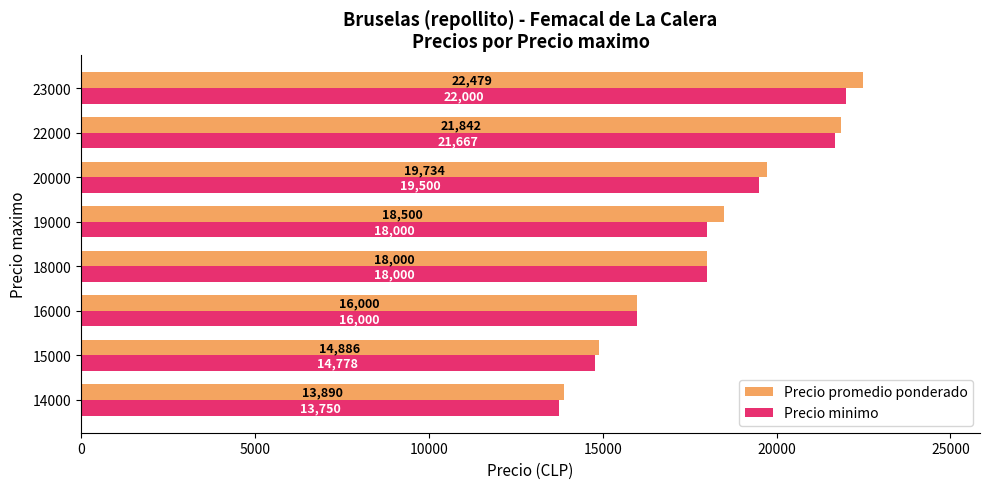

At which category is the sum across all series the highest?

23000